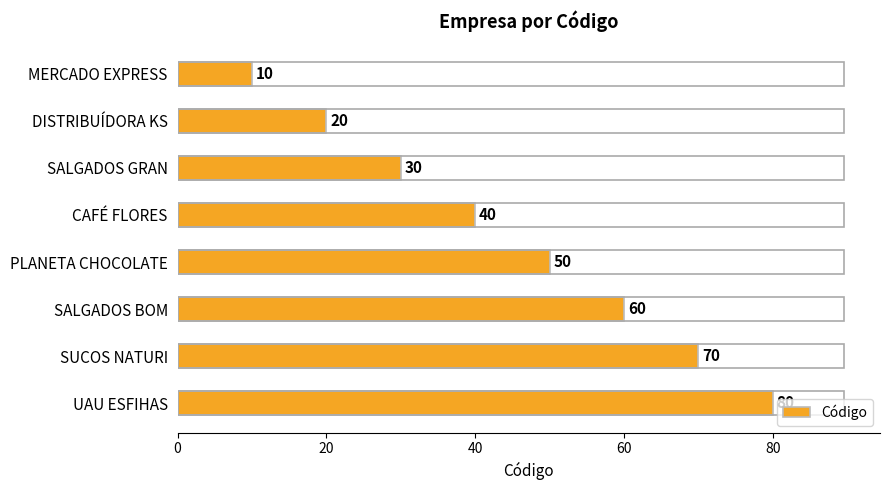

What is the minimum value shown in the chart?

10